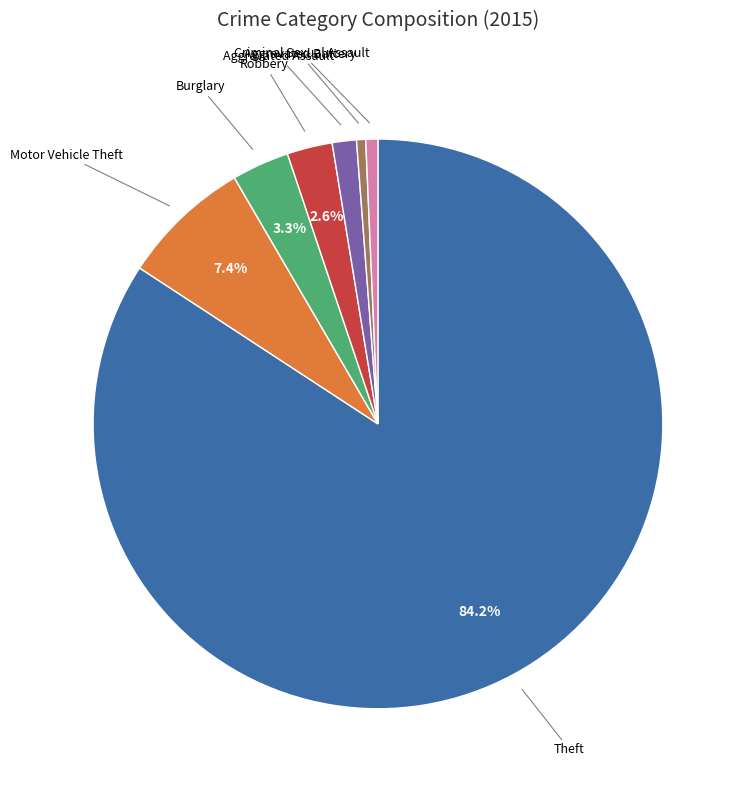

Is there a majority slice in this chart?

Yes